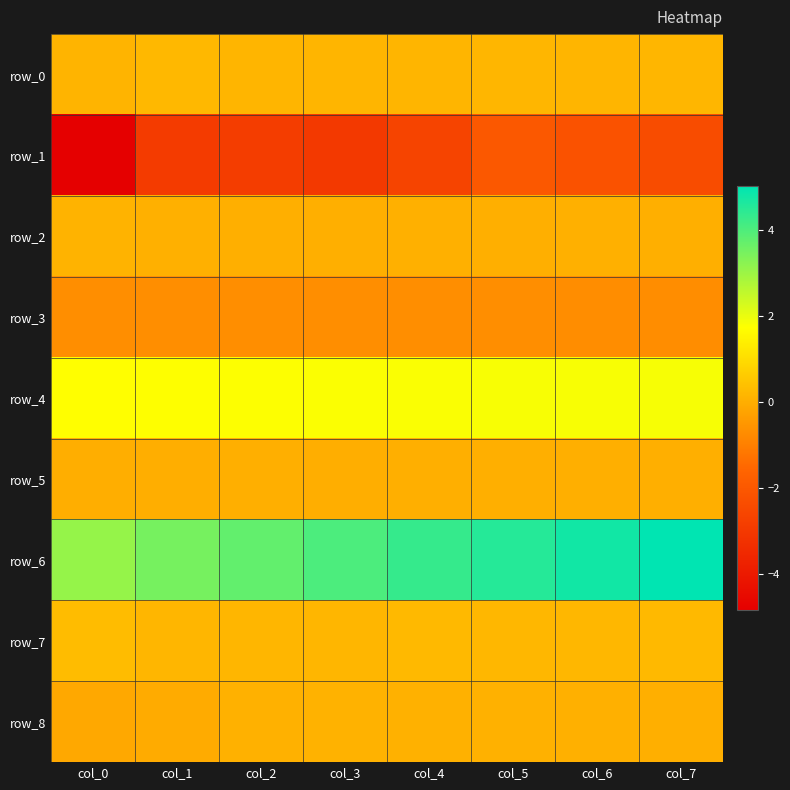

Count the number of categories in the chart.

8